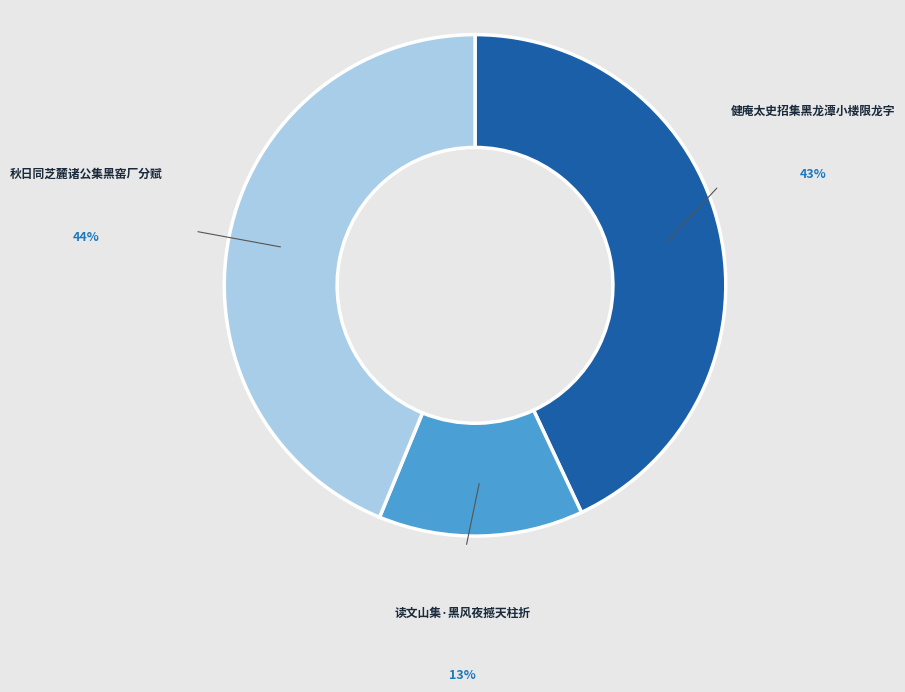

Which category has the smallest portion of the pie?

读文山集·黑风夜撼天柱折